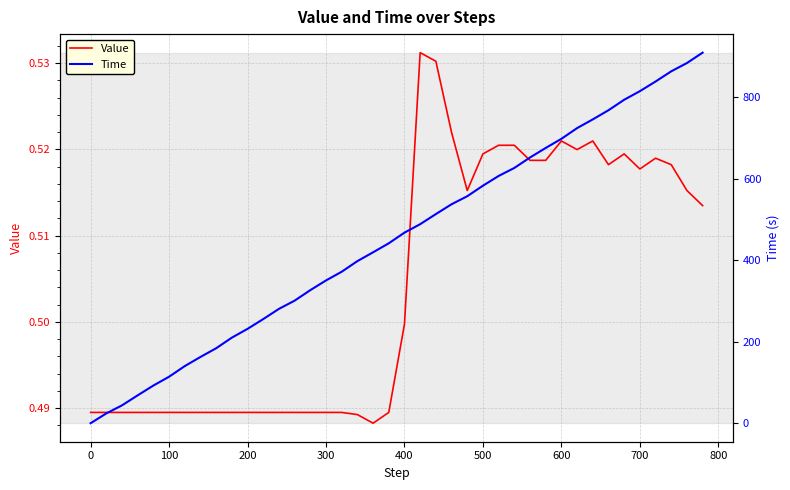

At how many categories does at least one series exceed 818?

4